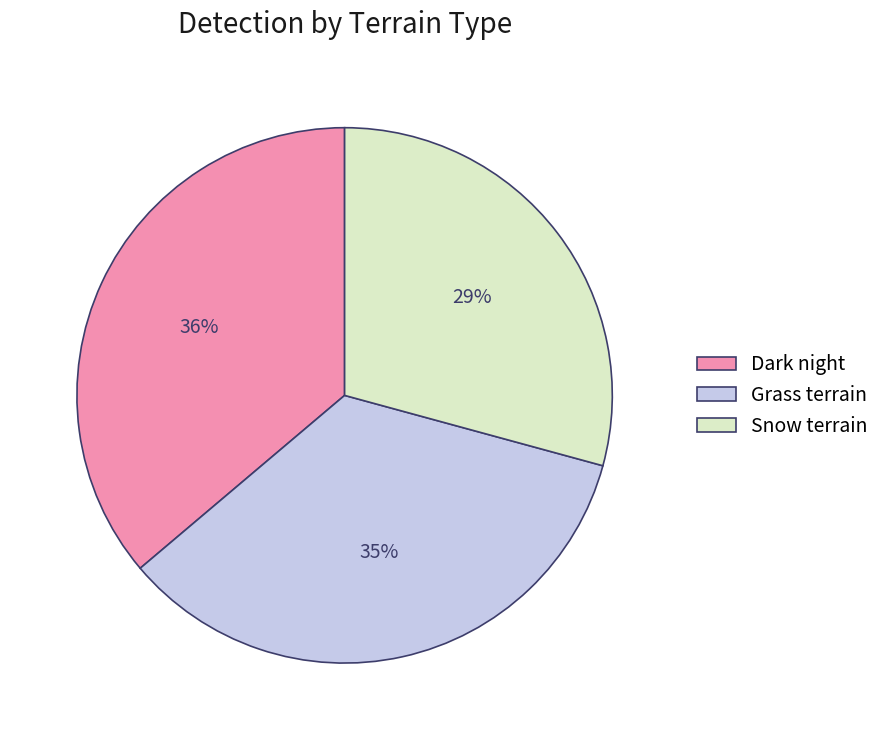

Which has a higher value, Dark night or Grass terrain?

Dark night